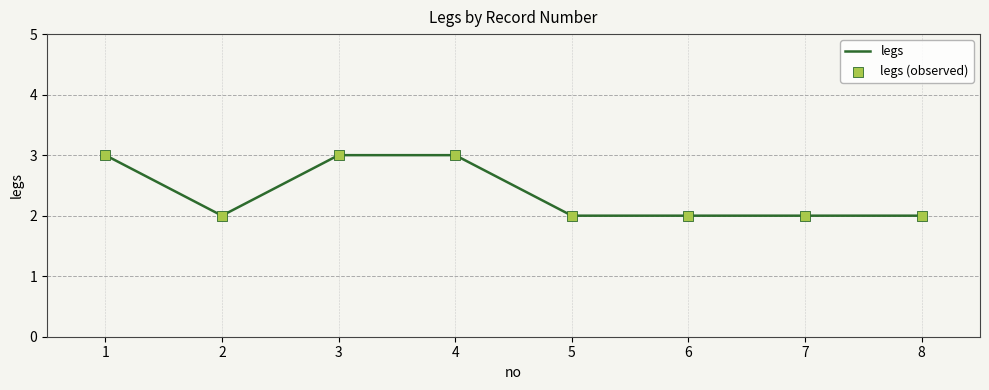

What value does the data have at 1?

3